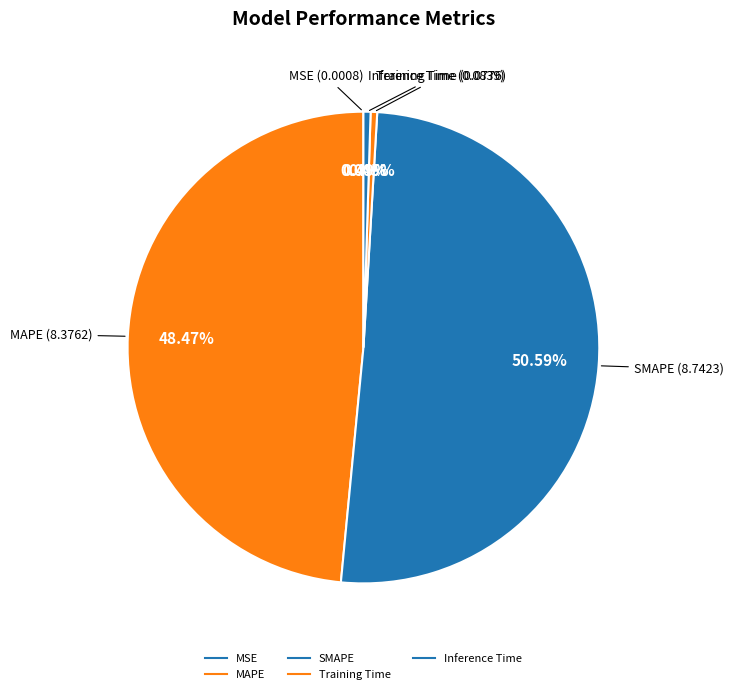

Does any single category account for the majority?

Yes